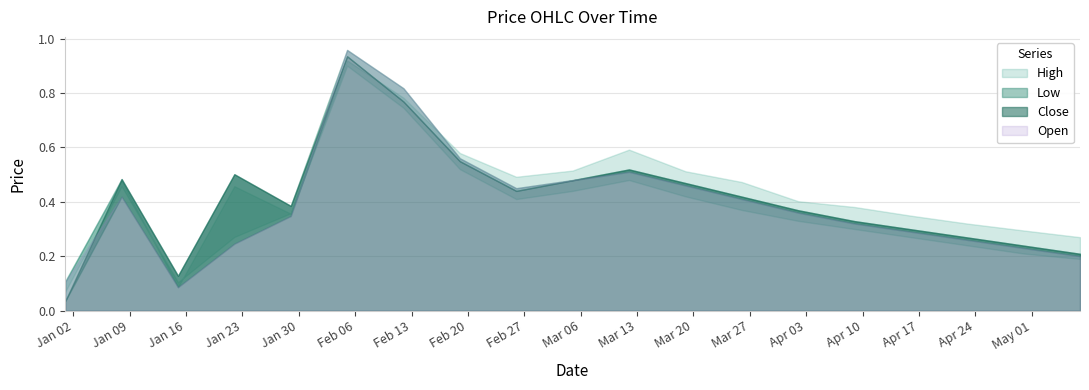

The High series shows 0.2 at 2023-02-26. True or false?

False